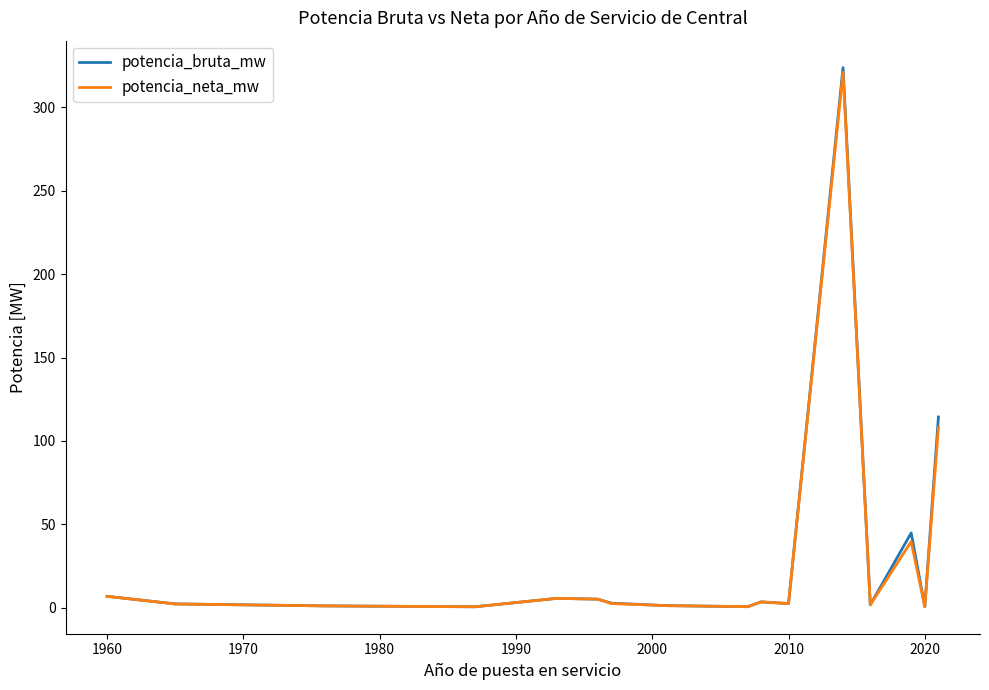

At how many categories does at least one series exceed 71?

2